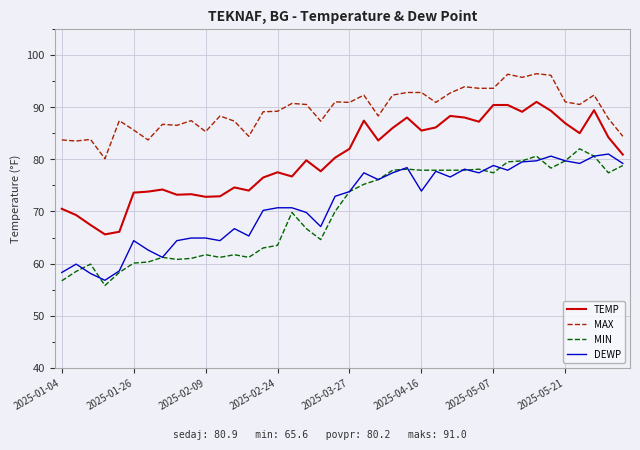

At how many categories does at least one series exceed 73?

40